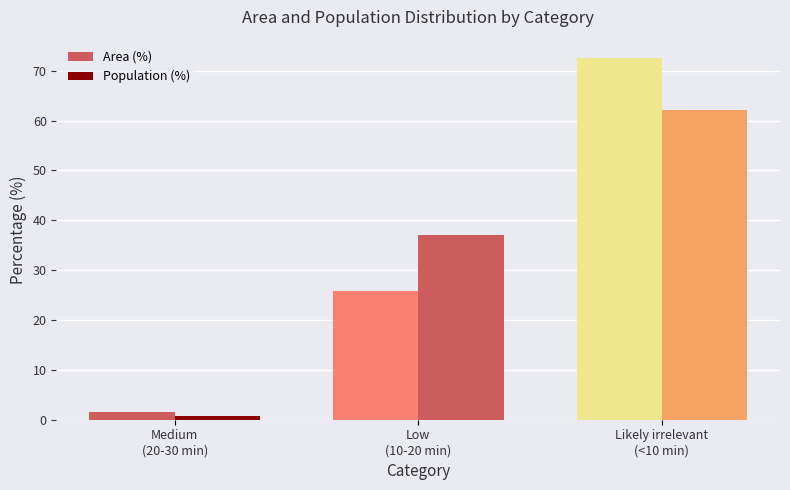

Reading right to left, what are all the values shown in this chart?

Area (%): 72.6	25.8	1.6
Population (%): 62.2	37.1	0.7